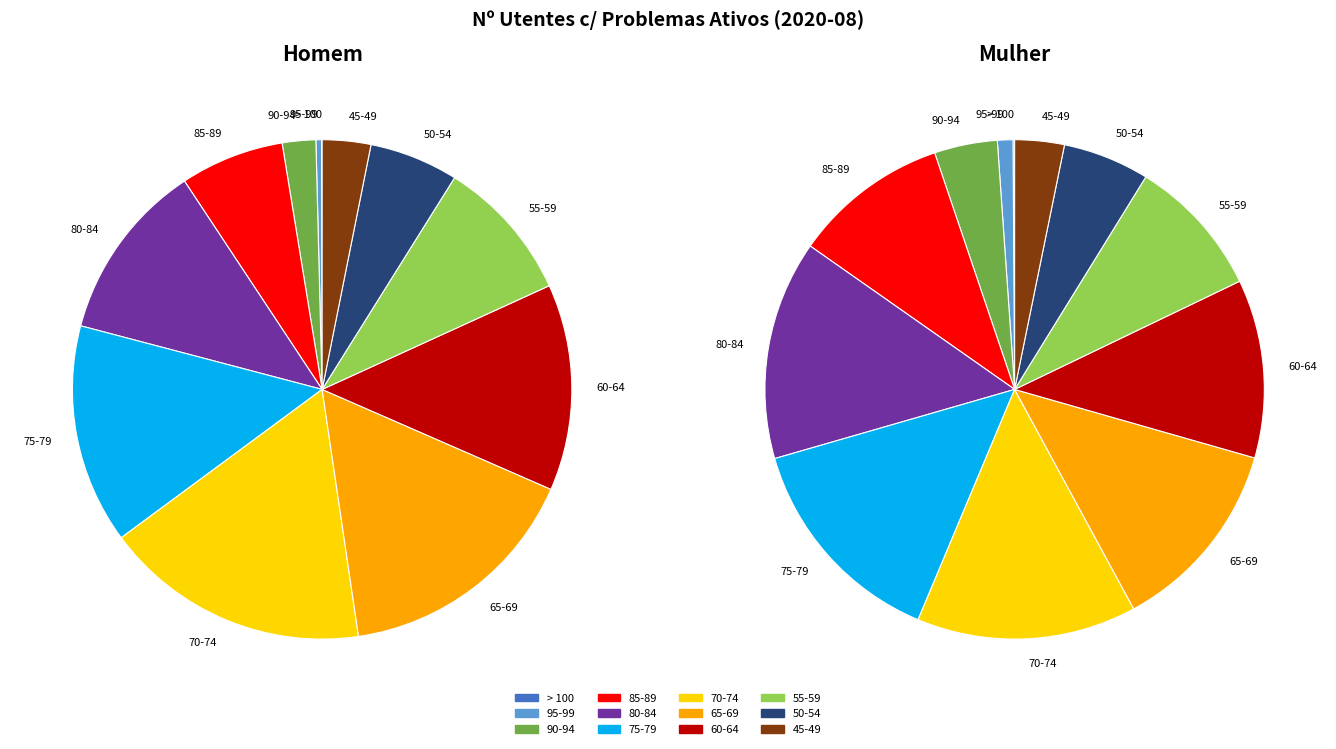

What portion of the pie excludes 60-64?

86.6%